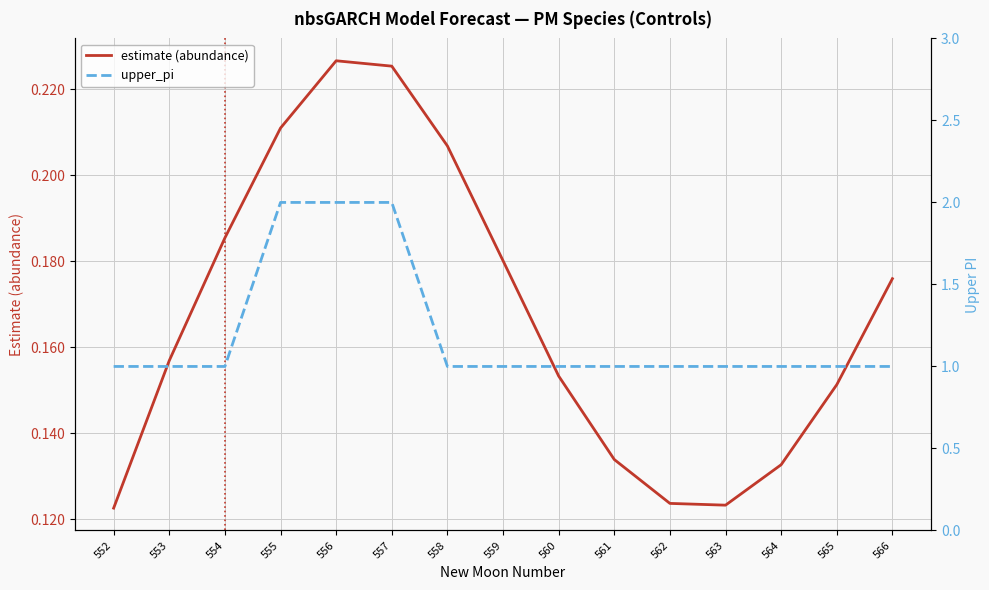

Count the upper_pi values in the range 1 to 2.

15